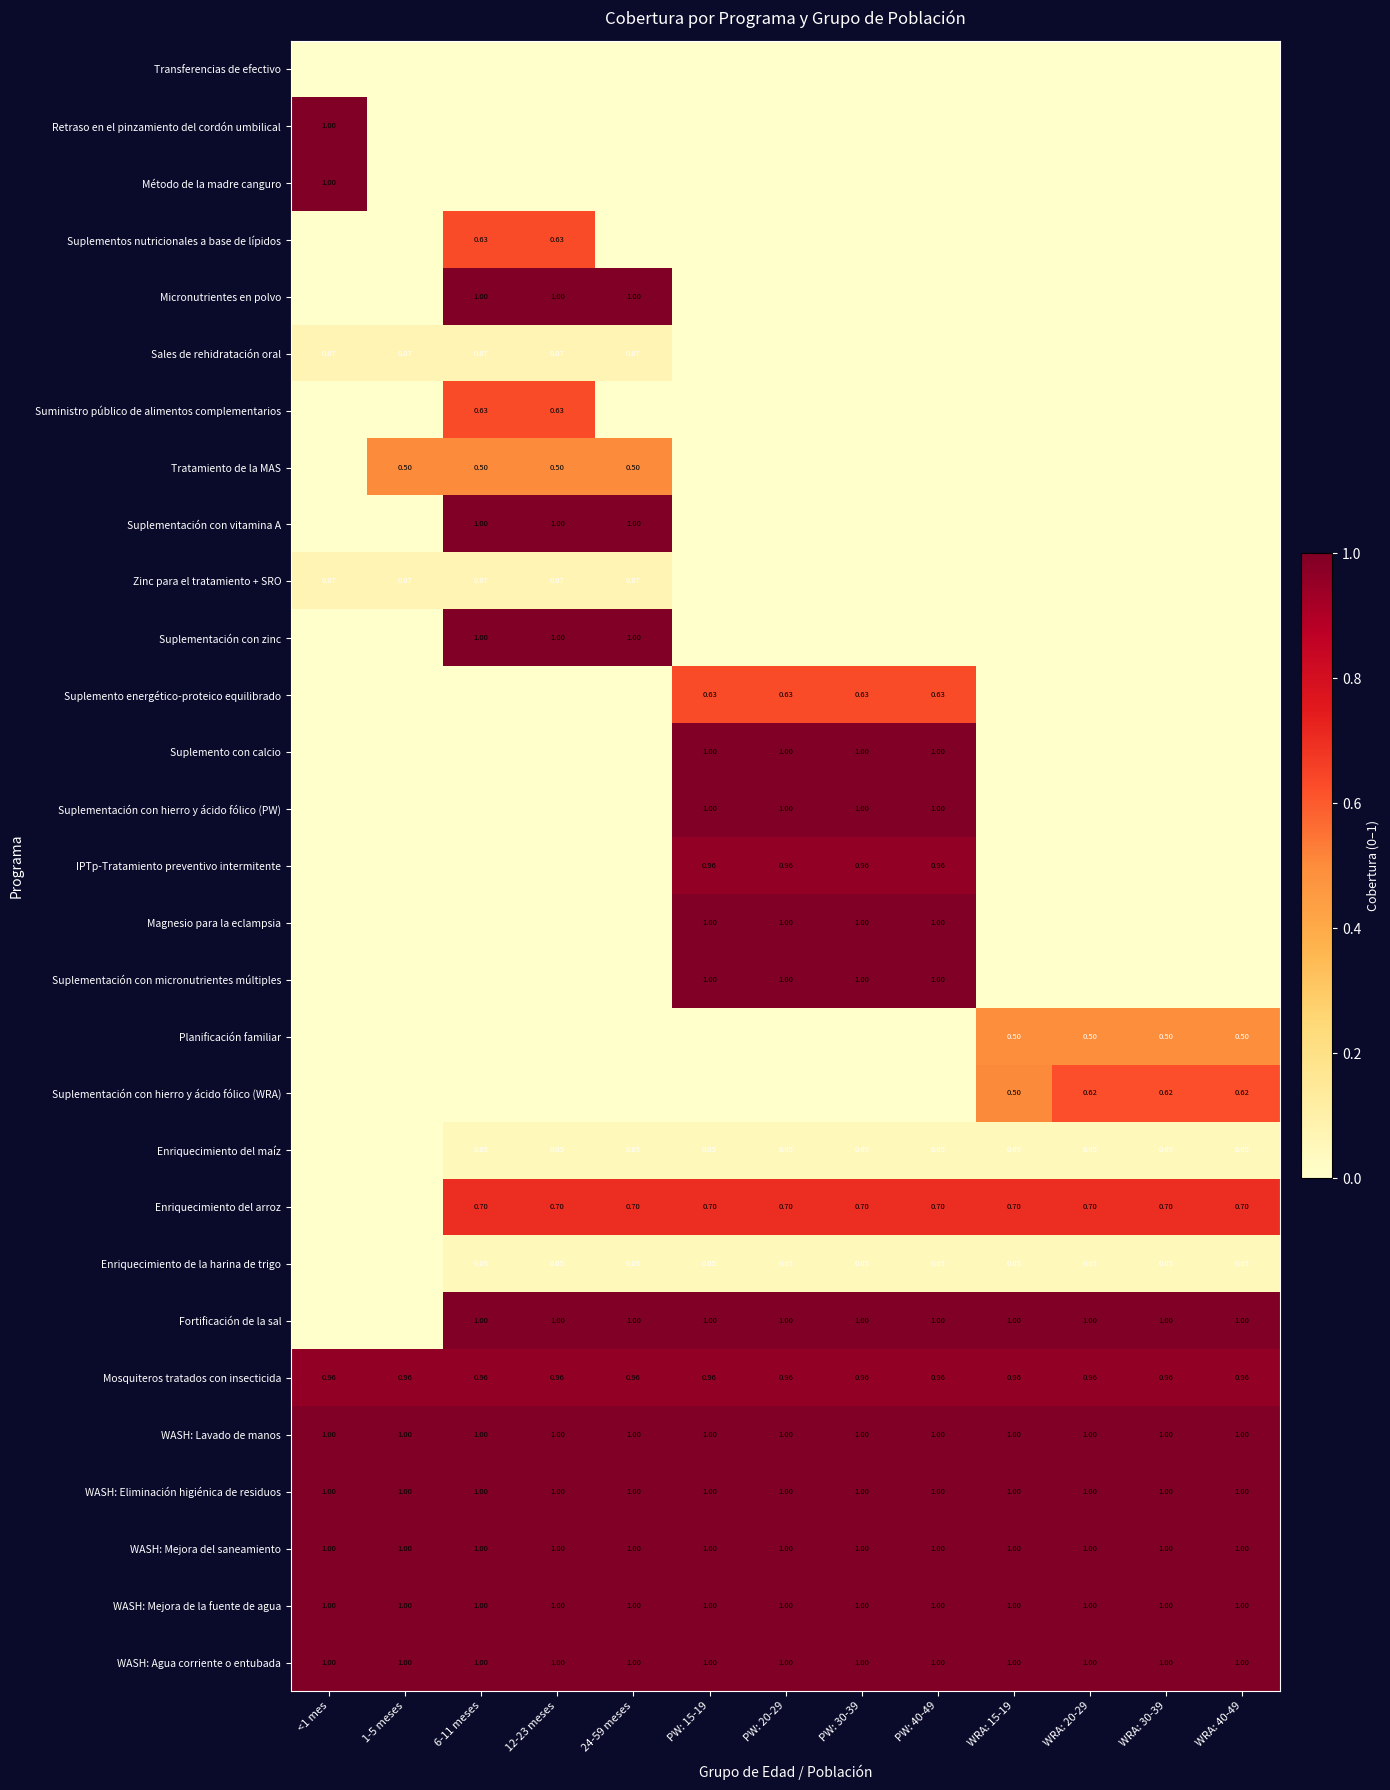

The value of Suplementos nutricionales a base de lípidos at WRA: 40-49 is -0.3. True or false?

False